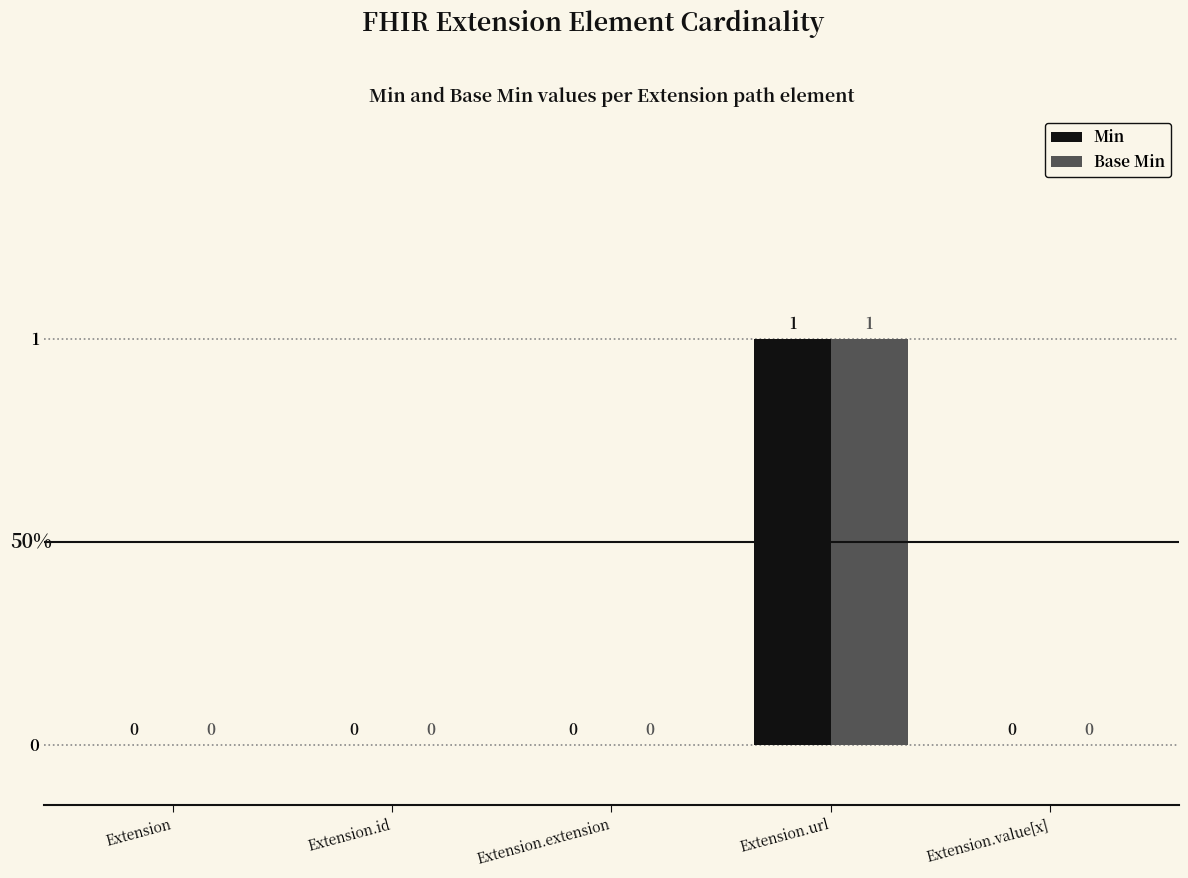

How many values in the Min series exceed 0?

1